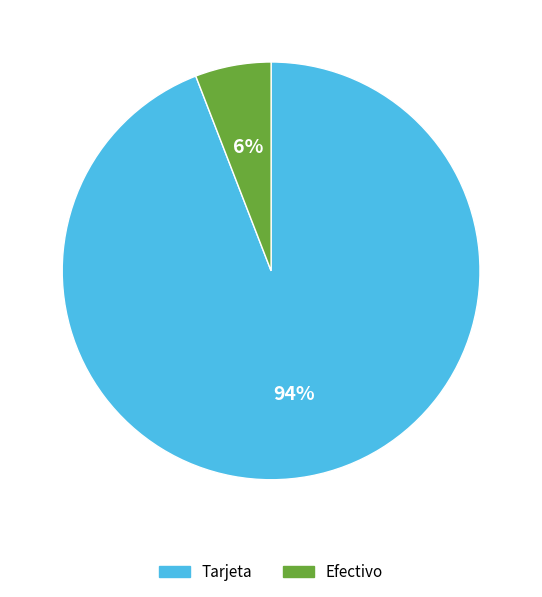

True or false: Tarjeta accounts for 99% of the total.

False